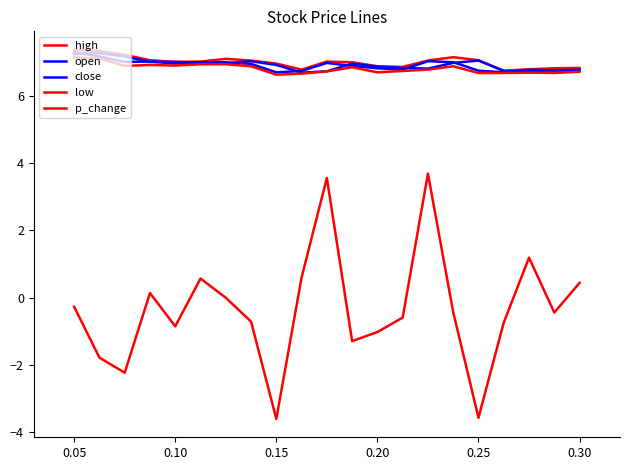

Does the chart display data point markers on the line(s)?

No